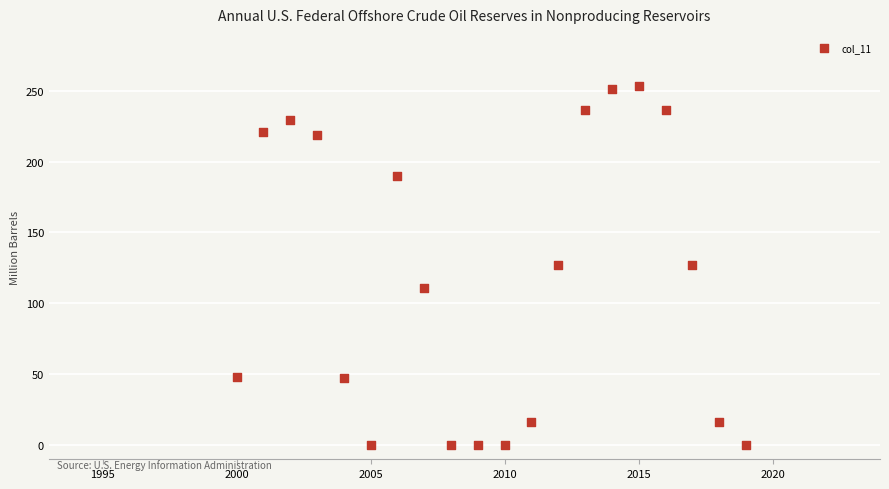

What is the range of X values (max minus min)?

19